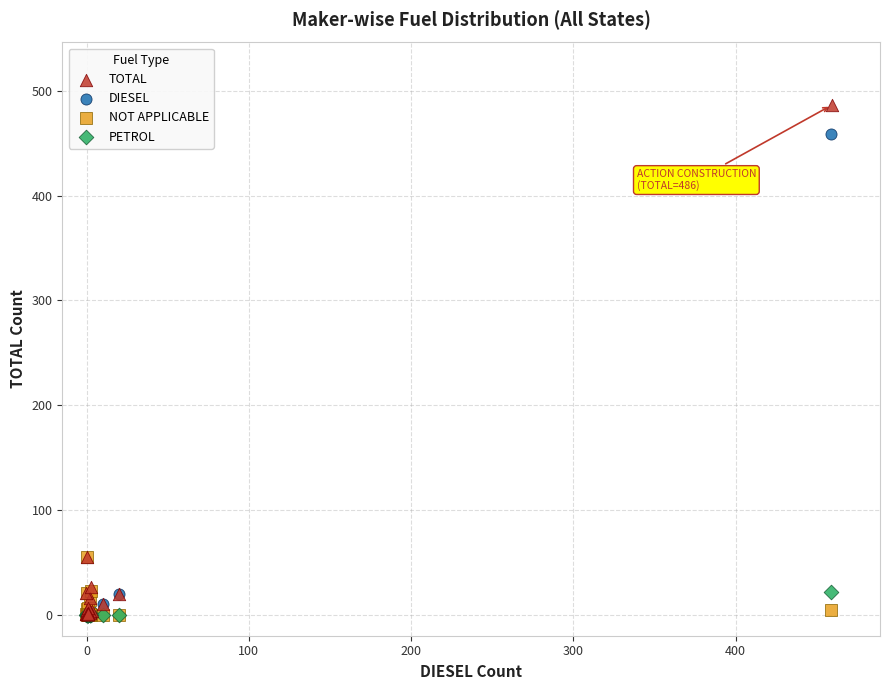

Which series has the largest Y range (max minus min)?

TOTAL